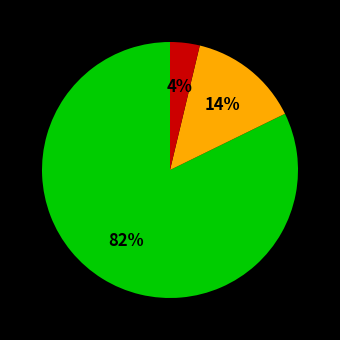

How many segments does this pie chart have?

3